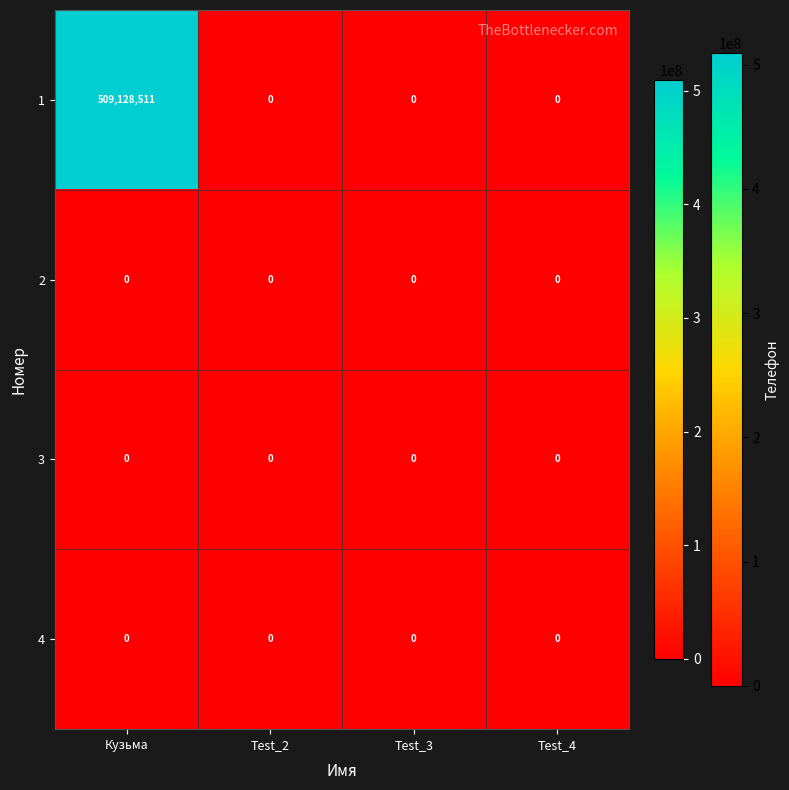

What is the difference between the highest and lowest values at Кузьма?

509128511